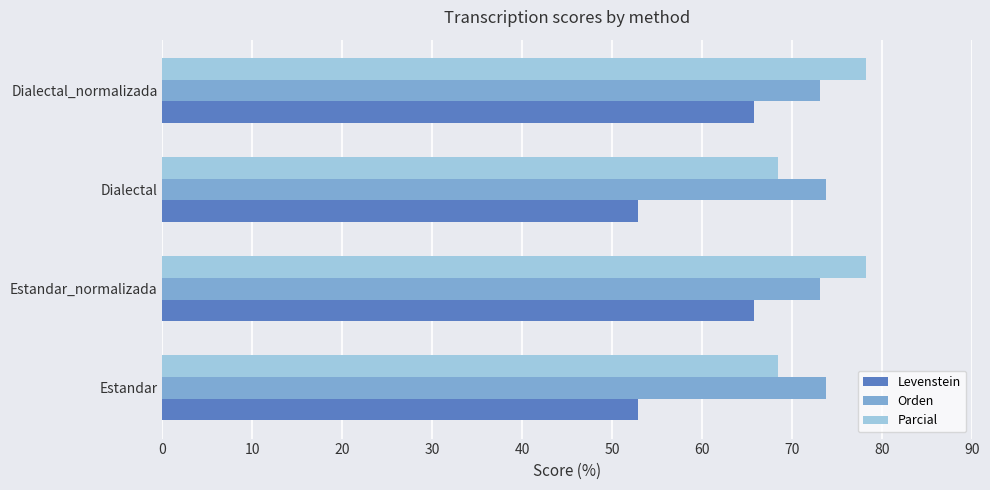

What value does the Levenstein series have at Estandar_normalizada?

65.8